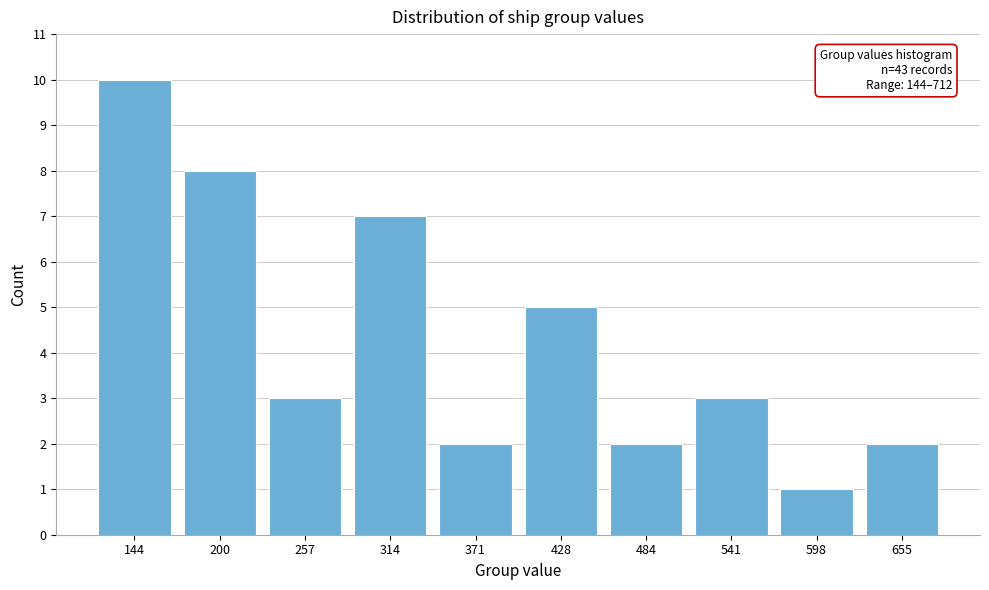

Reading left to right, extract all data points from this chart.

144=10	200=8	257=3	314=7	371=2	428=5	484=2	541=3	598=1	655=2